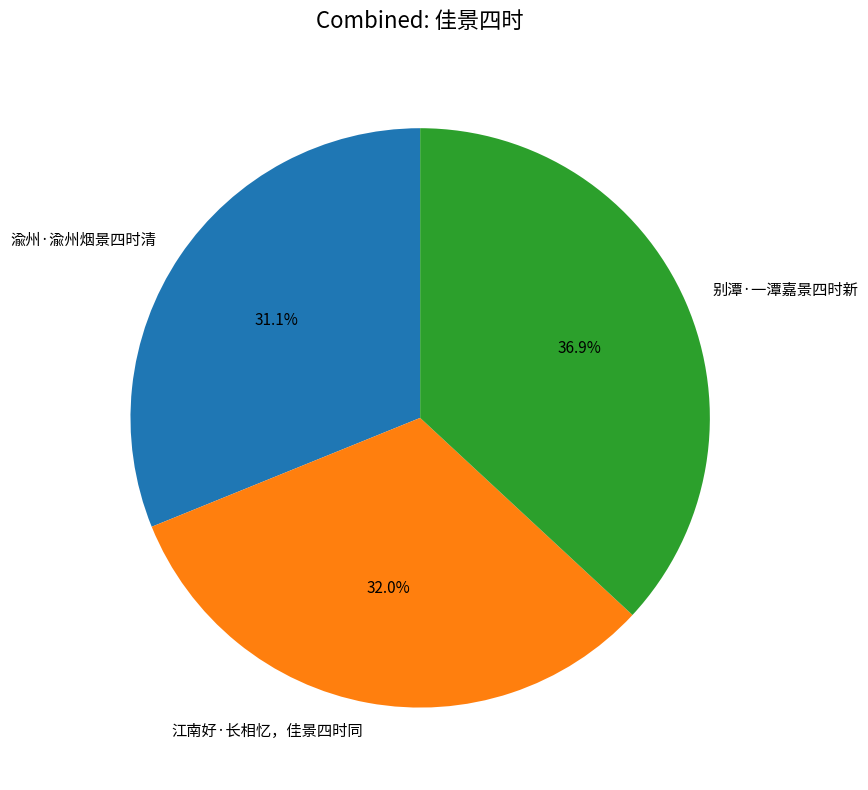

What is the smallest slice in the pie chart?

渝州·渝州烟景四时清